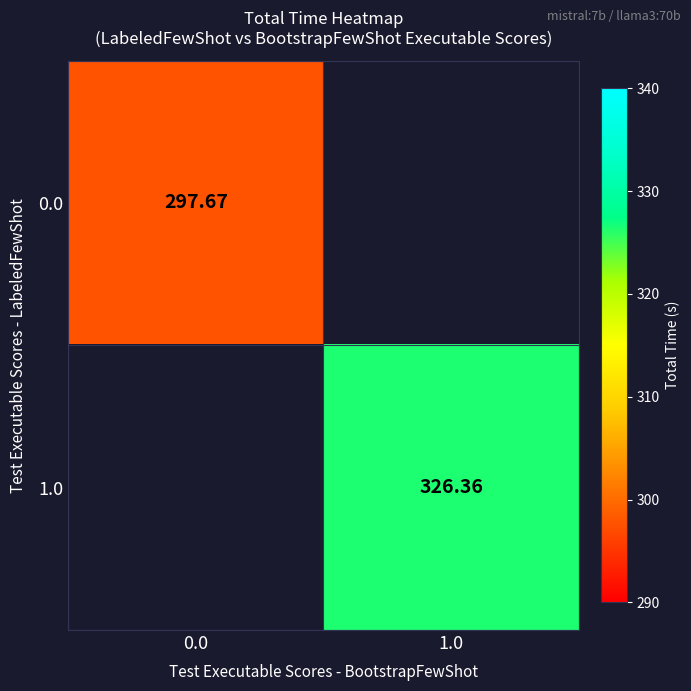

How many distinct data groups are displayed?

2